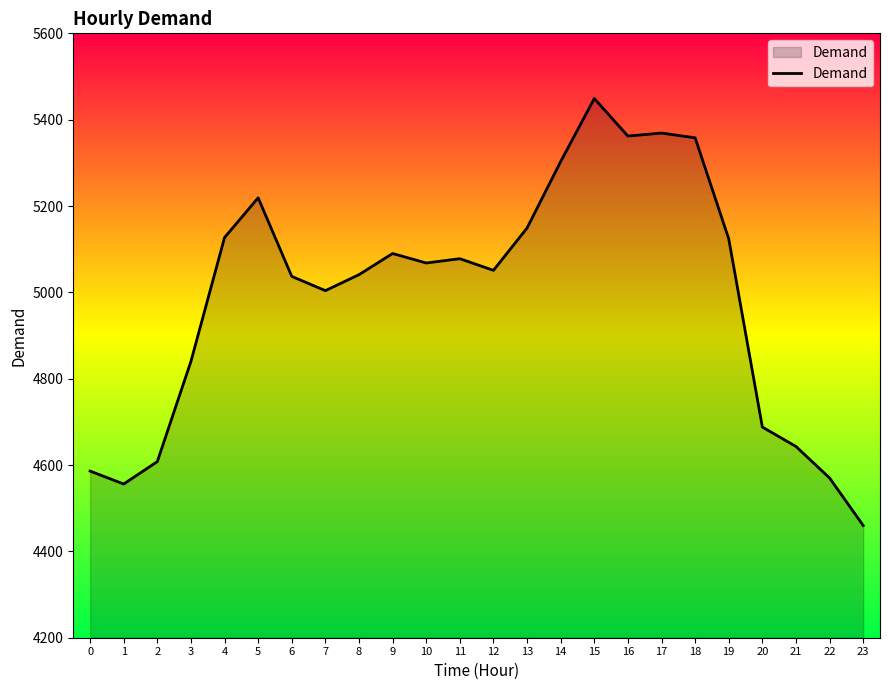

Approximately how many times larger is the value at 17 compared to 12?

1.1